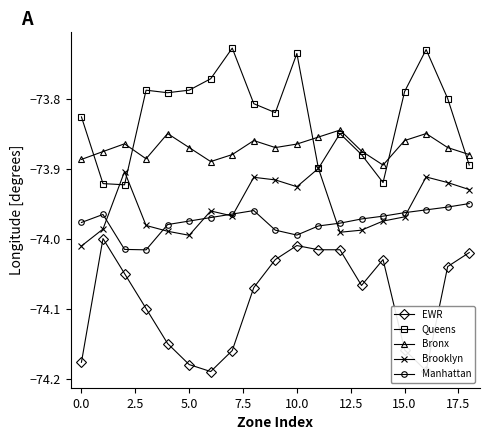

How many lines are shown in the chart?

5